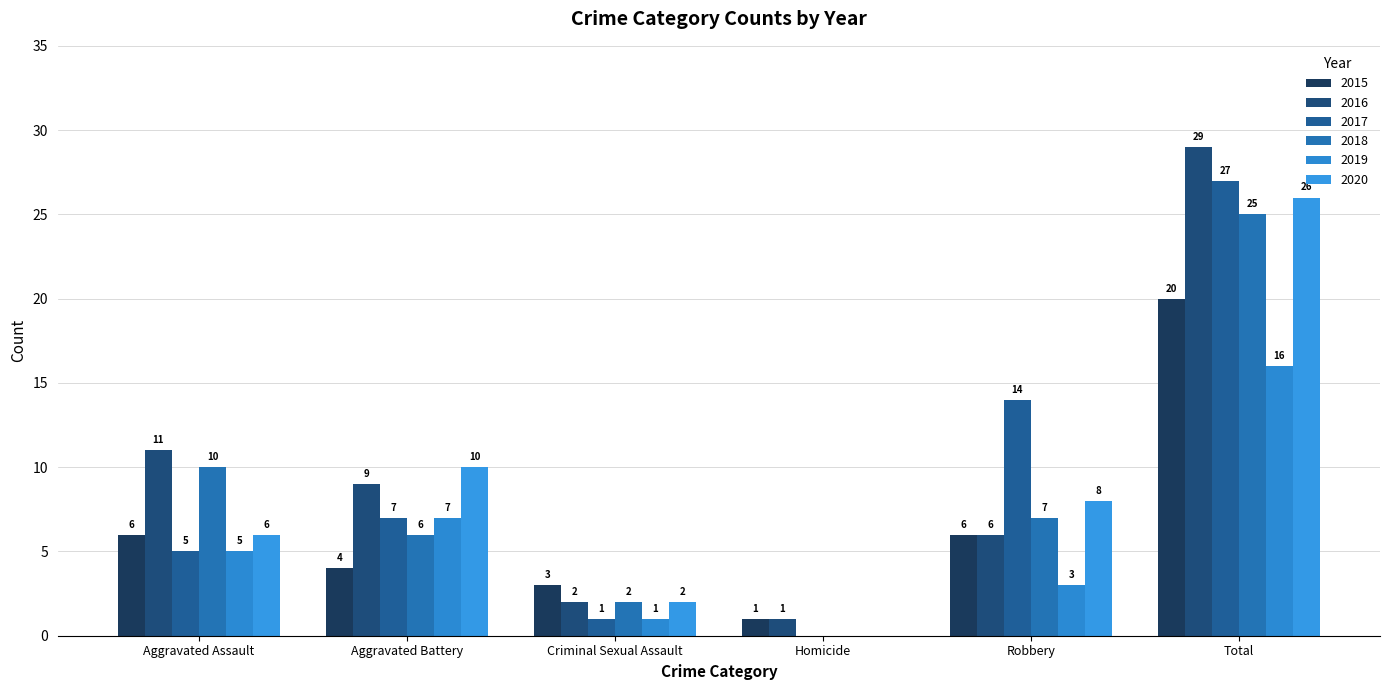

The 2020 series shows 10 at Aggravated Battery. True or false?

True